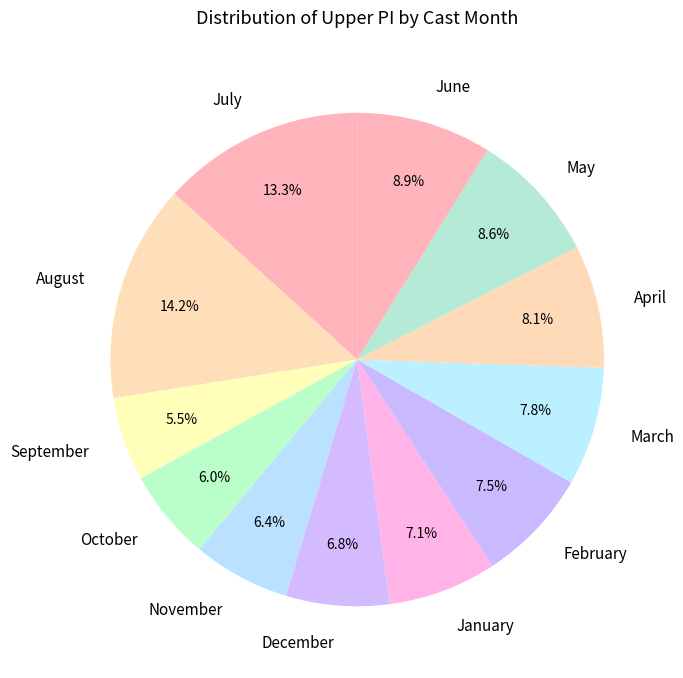

Approximately how many times larger is the value at March compared to September?

1.4